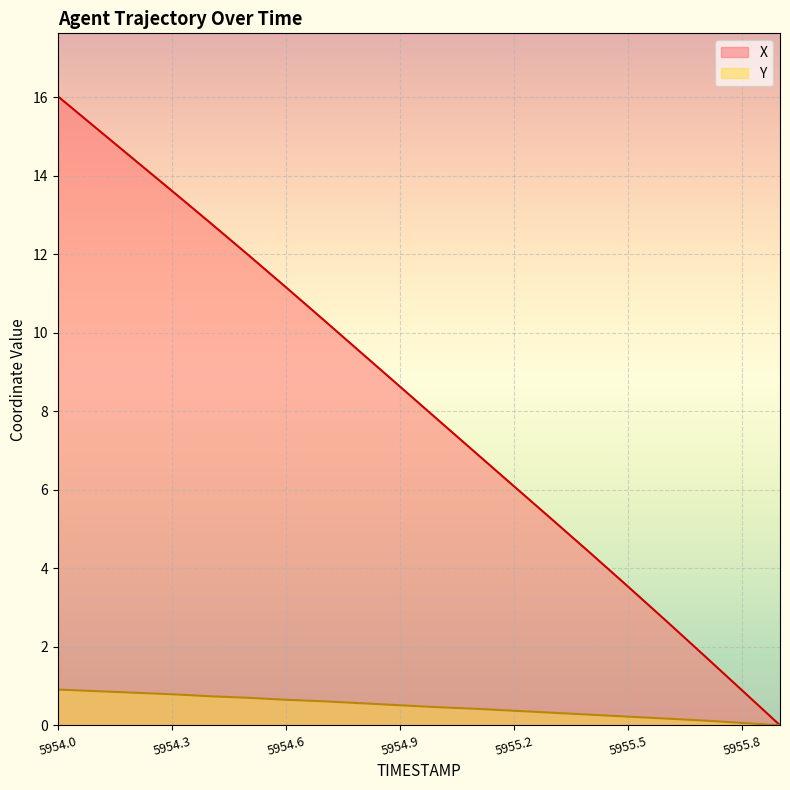

Reading left to right, extract all data points from this chart.

X: 16.0	15.2	14.4	13.6	12.8	12.0	11.2	10.3	9.5	8.6	7.8	6.9	6.1	5.2	4.4	3.5	2.7	1.8	0.9	0.0
Y: 0.9	0.9	0.8	0.8	0.7	0.7	0.6	0.6	0.6	0.5	0.5	0.4	0.4	0.3	0.3	0.2	0.2	0.1	0.1	0.0